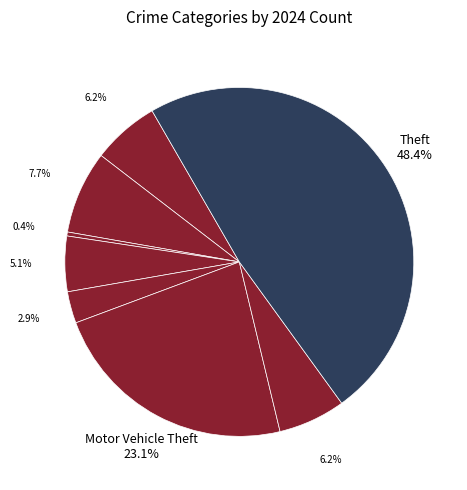

Count the number of slices in the pie.

8